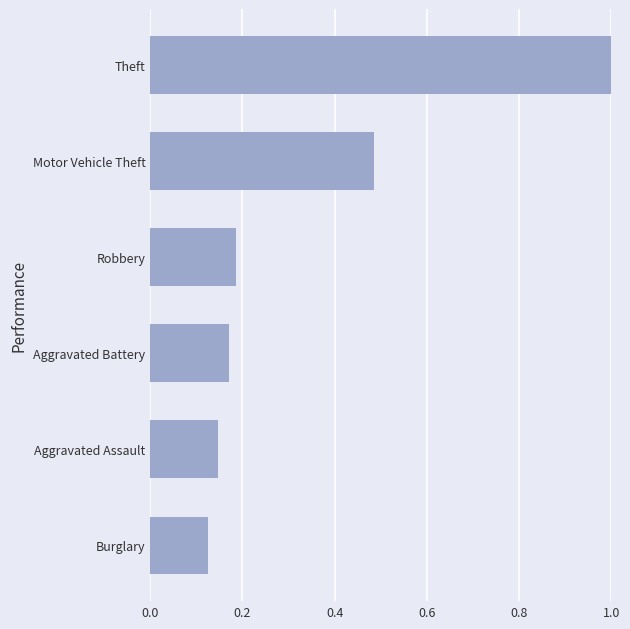

At which label is the value closest to 0?

Burglary